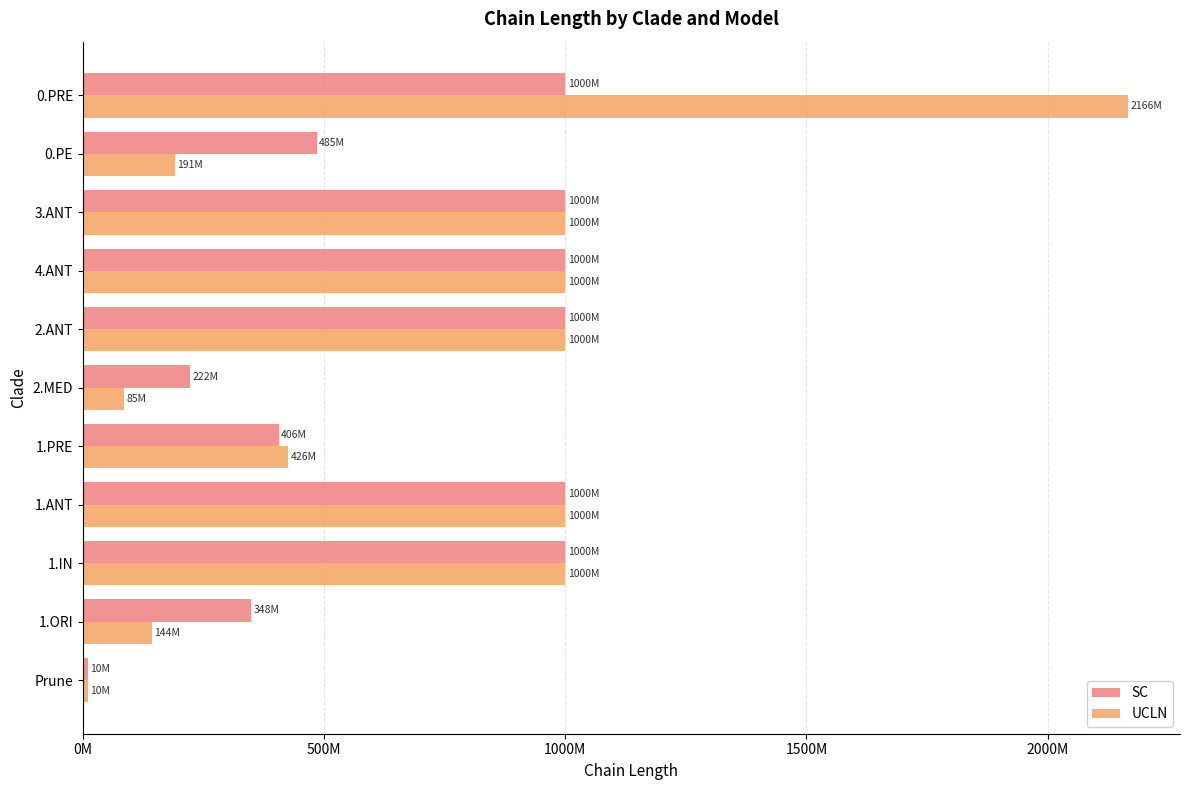

Which series has the largest range (max minus min)?

UCLN